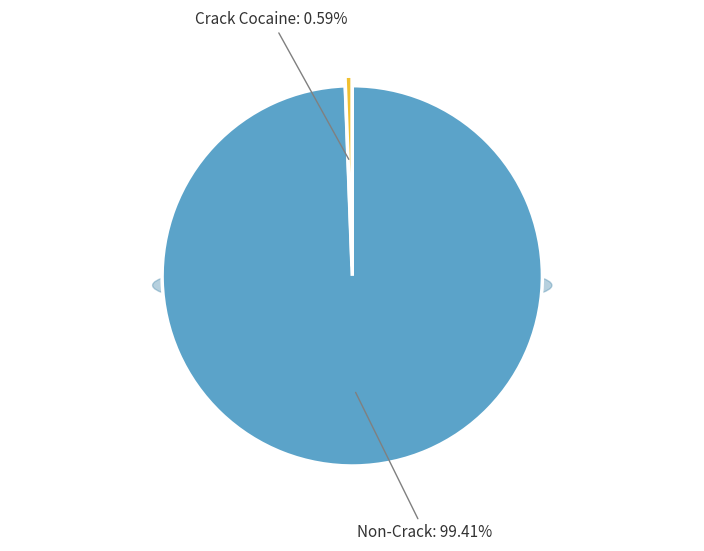

Does Aitkin Police Dept represent more than half of the total?

Yes